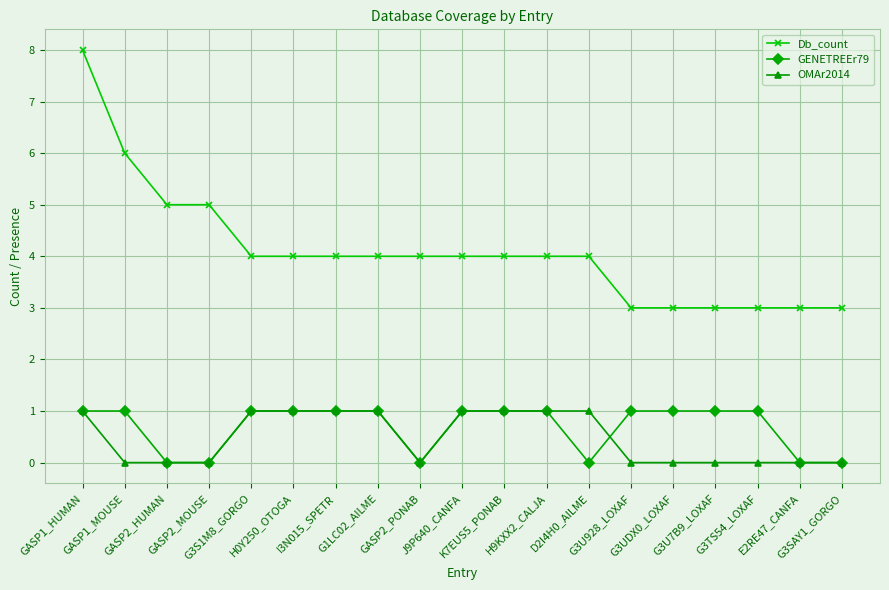

What is the approximate value of GENETREEr79 at G3U7B9_LOXAF?

1